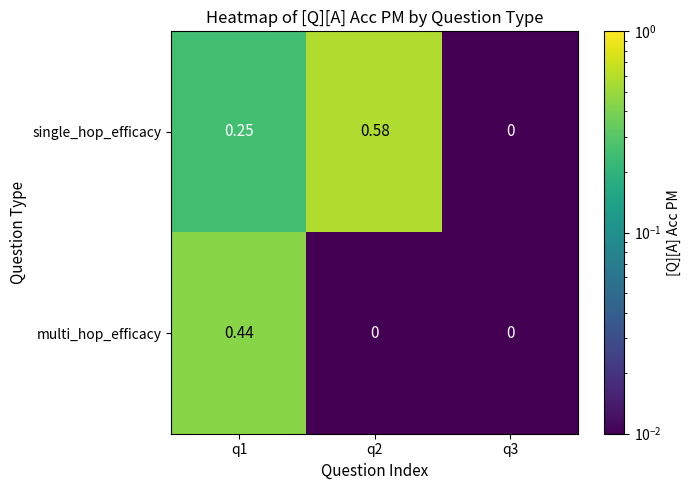

Which series changed the most between q1 and q3?

multi_hop_efficacy